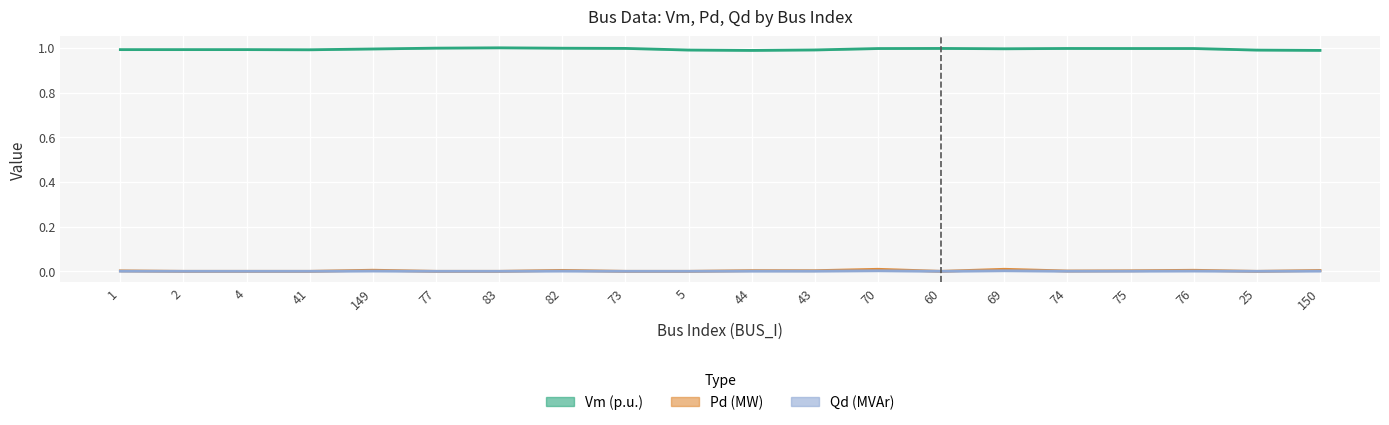

True or false: Qd (MVAr) and Vm (p.u.) cross at least once.

False